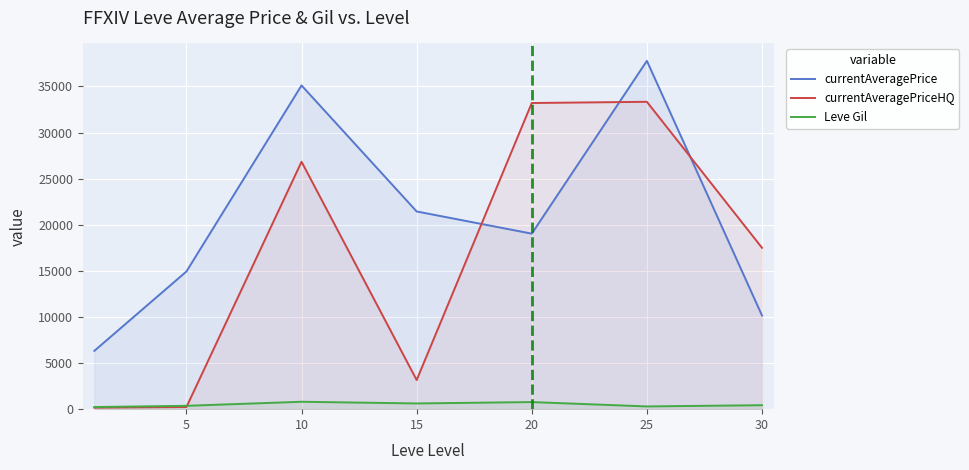

Reading left to right, what are all the values shown in this chart?

currentAveragePrice: 6324.3	14933.3	35108.8	21441.0	19033.7	37773.2	10160.5
currentAveragePriceHQ: 166.7	233.3	26833.3	3160.2	33201.4	33334.6	17500.0
Leve Gil: 232.5	363.3	803.3	620.0	770.0	296.7	430.0